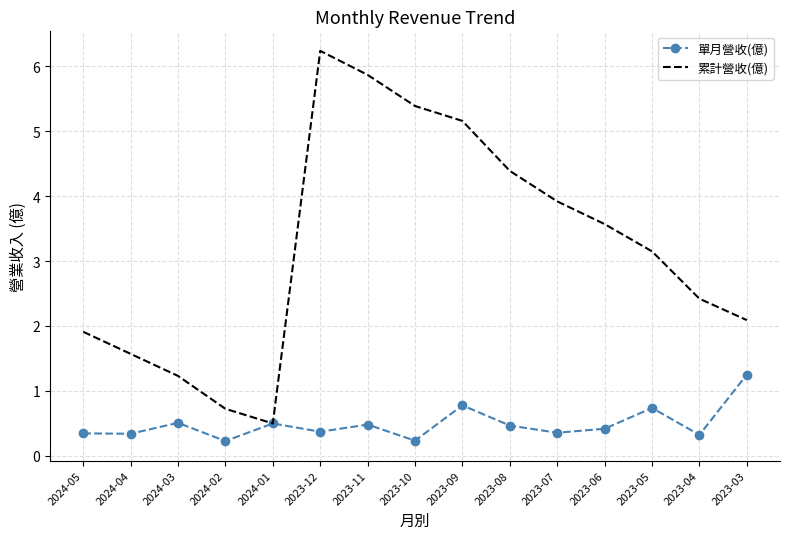

What is the total value across all series at 2023-04?

2.7